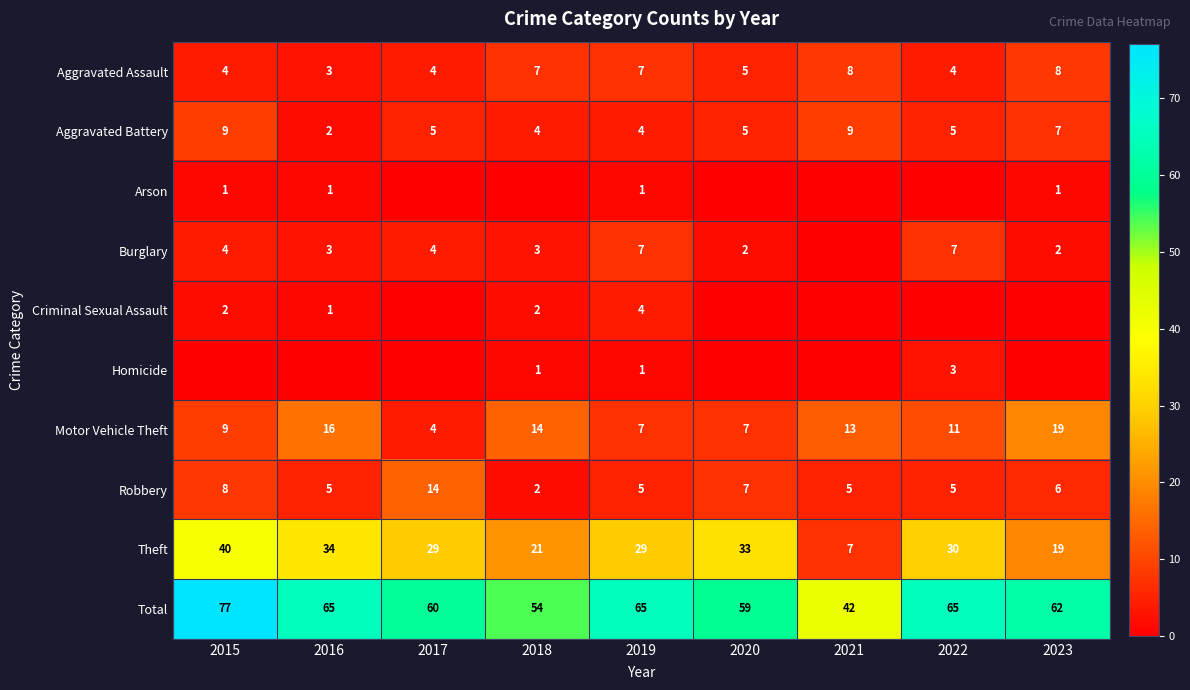

What is the average value of the Total series?

61